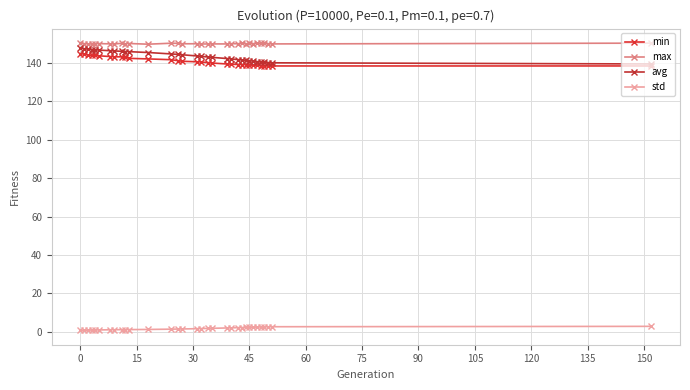

True or false: max and min intersect in this chart.

False